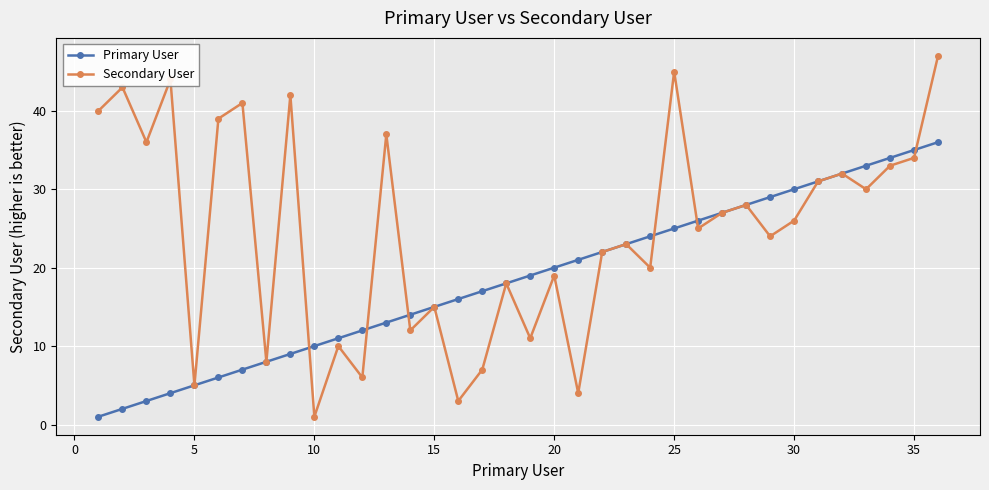

Which series has the largest total across all categories?

Secondary User